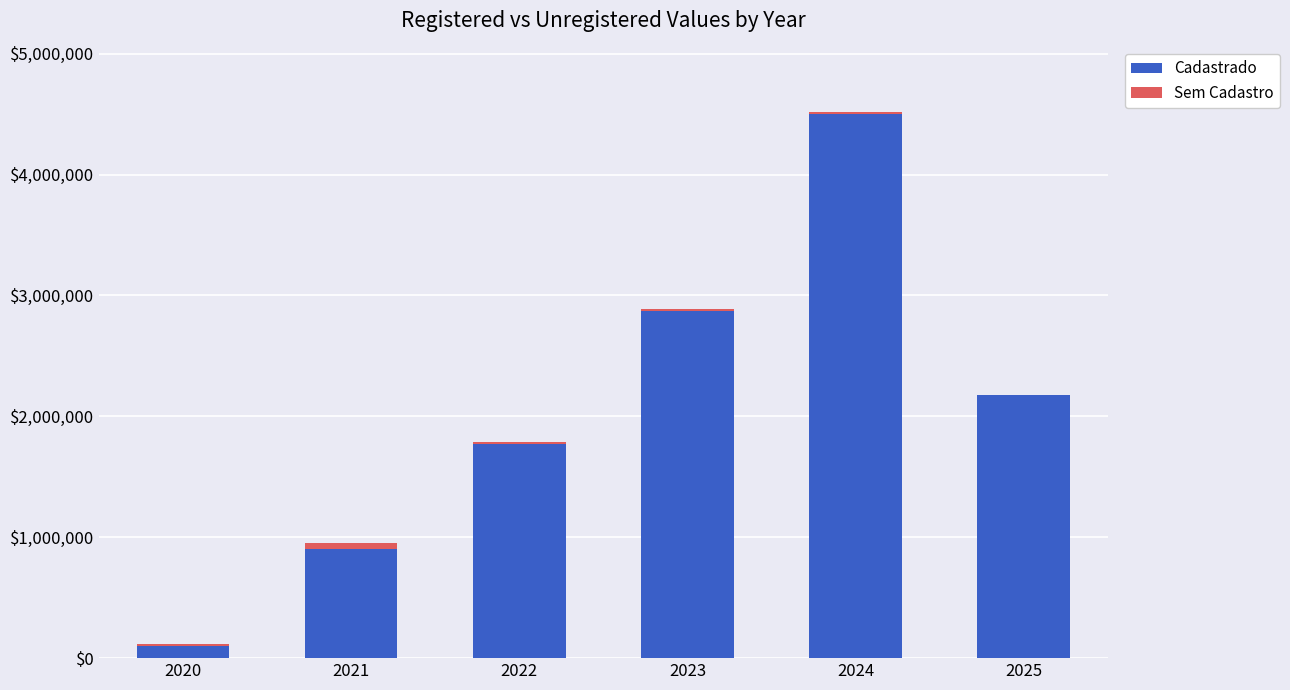

What is the total value across all series at 2025?

2176806.5